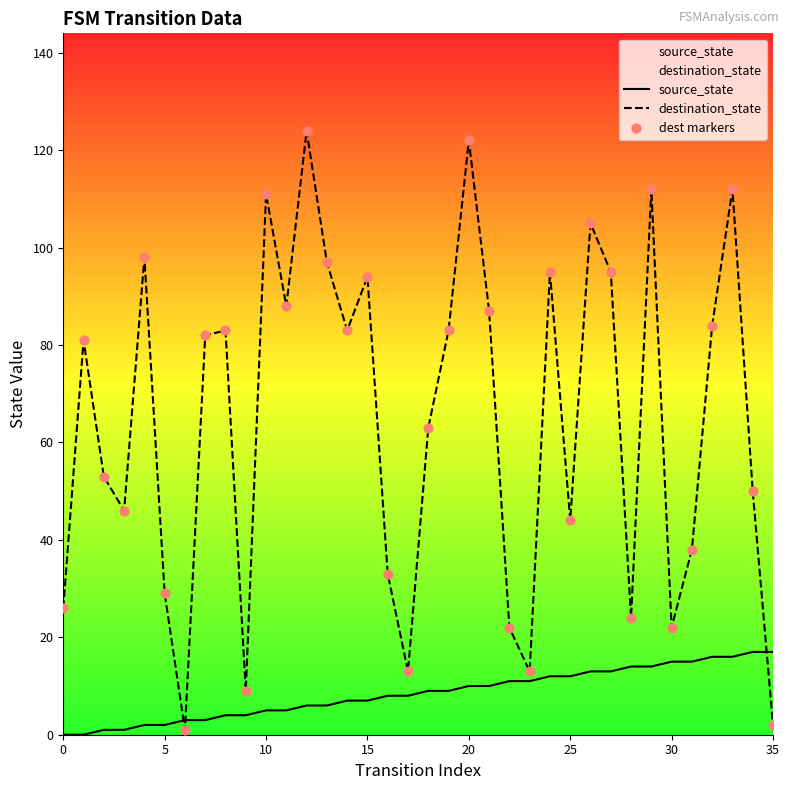

Is the value of destination_state at 13 greater than the value of source_state at 13?

Yes